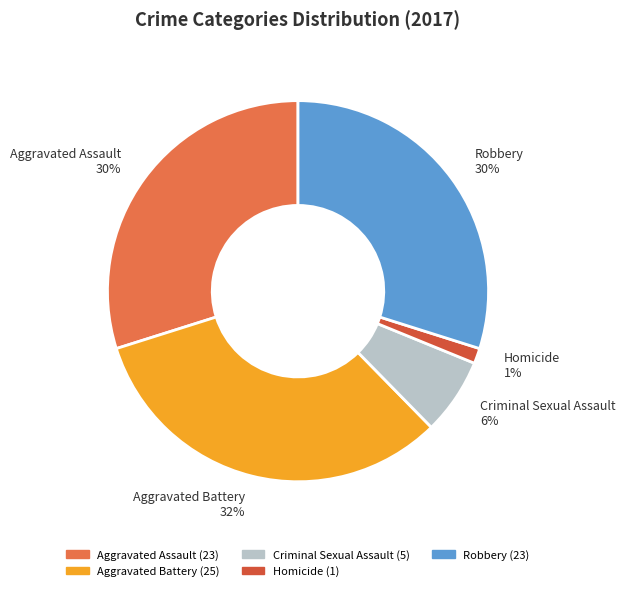

The Aggravated Battery slice represents 20% of the pie. True or false?

False